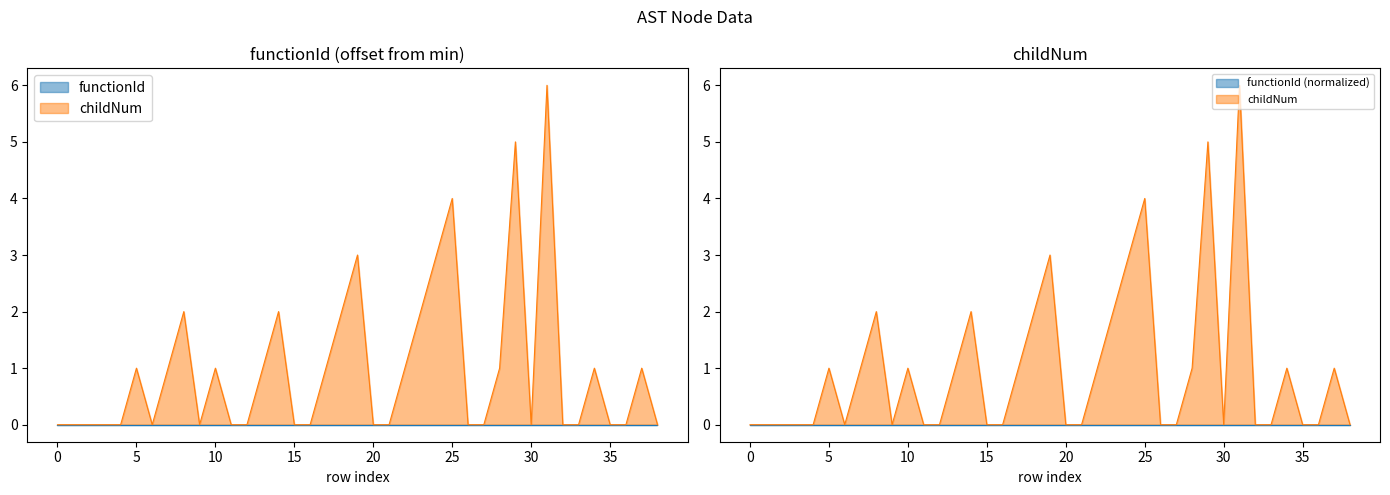

Is it true that the value at 35 is -3?

False